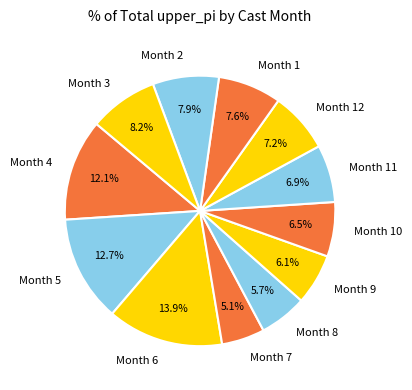

What is the largest slice in the pie chart?

Month 6